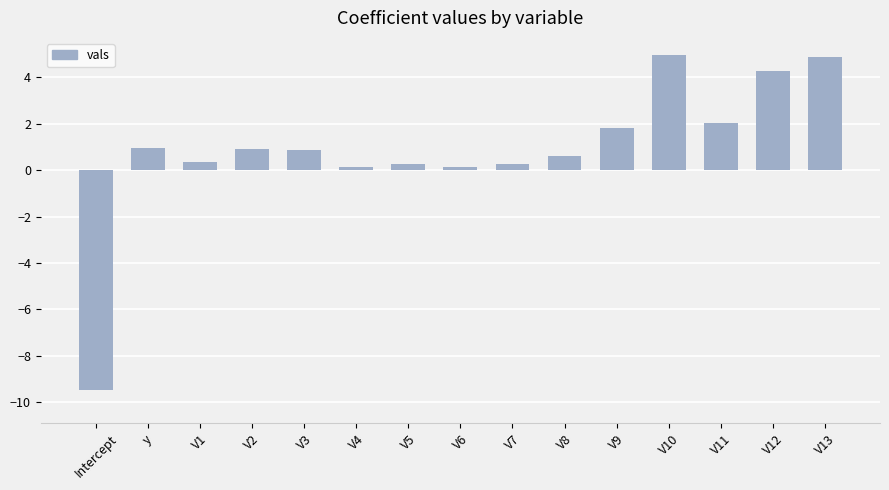

What is the maximum value shown in the chart?

4.9